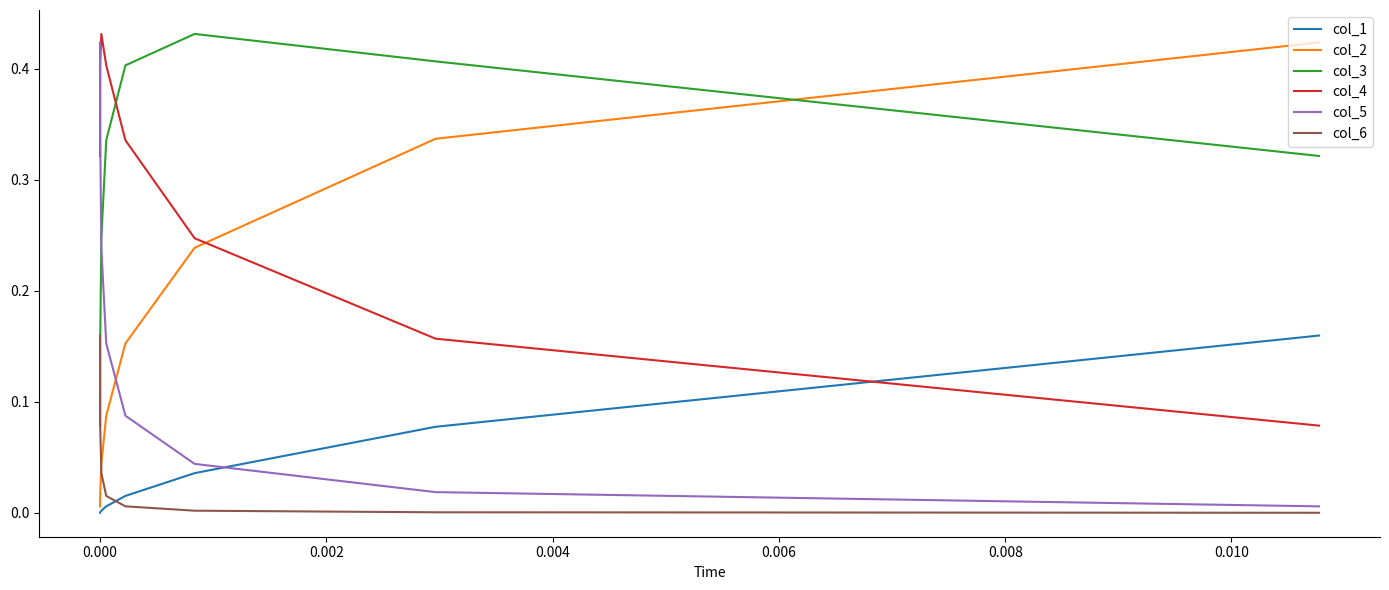

What is the sum of the col_3 values at 0.000 and 0.010?

0.6